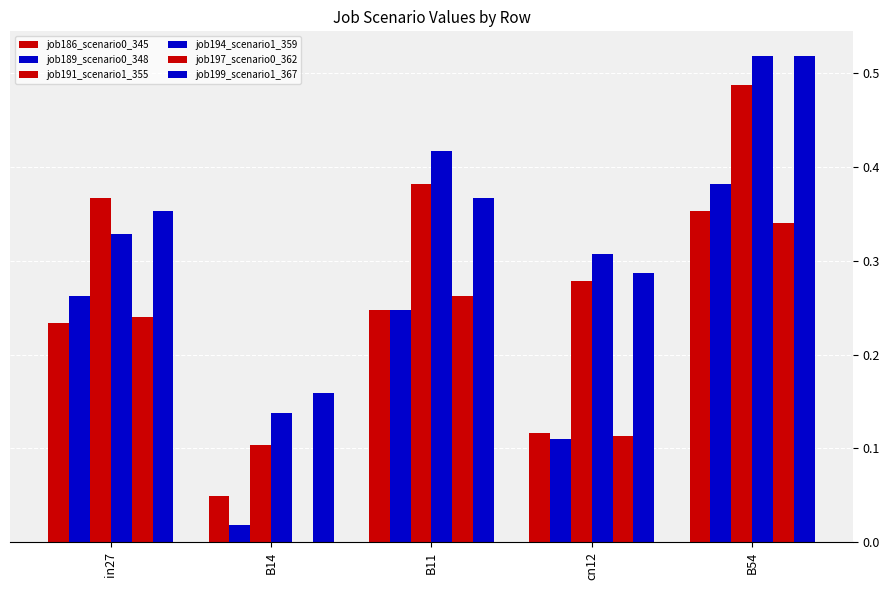

How many groups of bars are there?

5